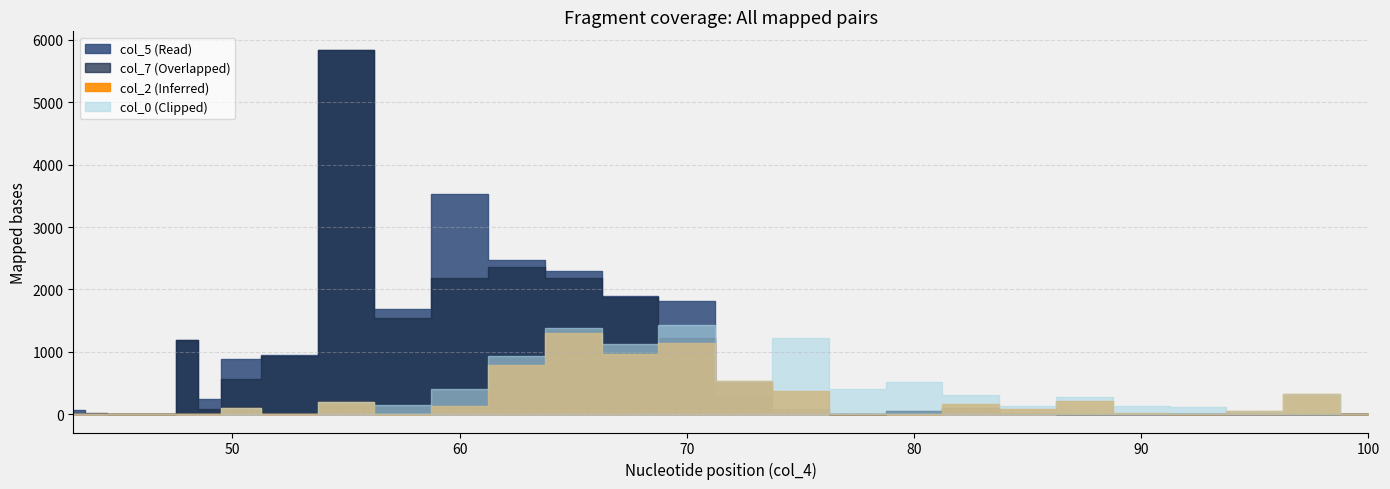

At how many categories does at least one series exceed 4548?

1